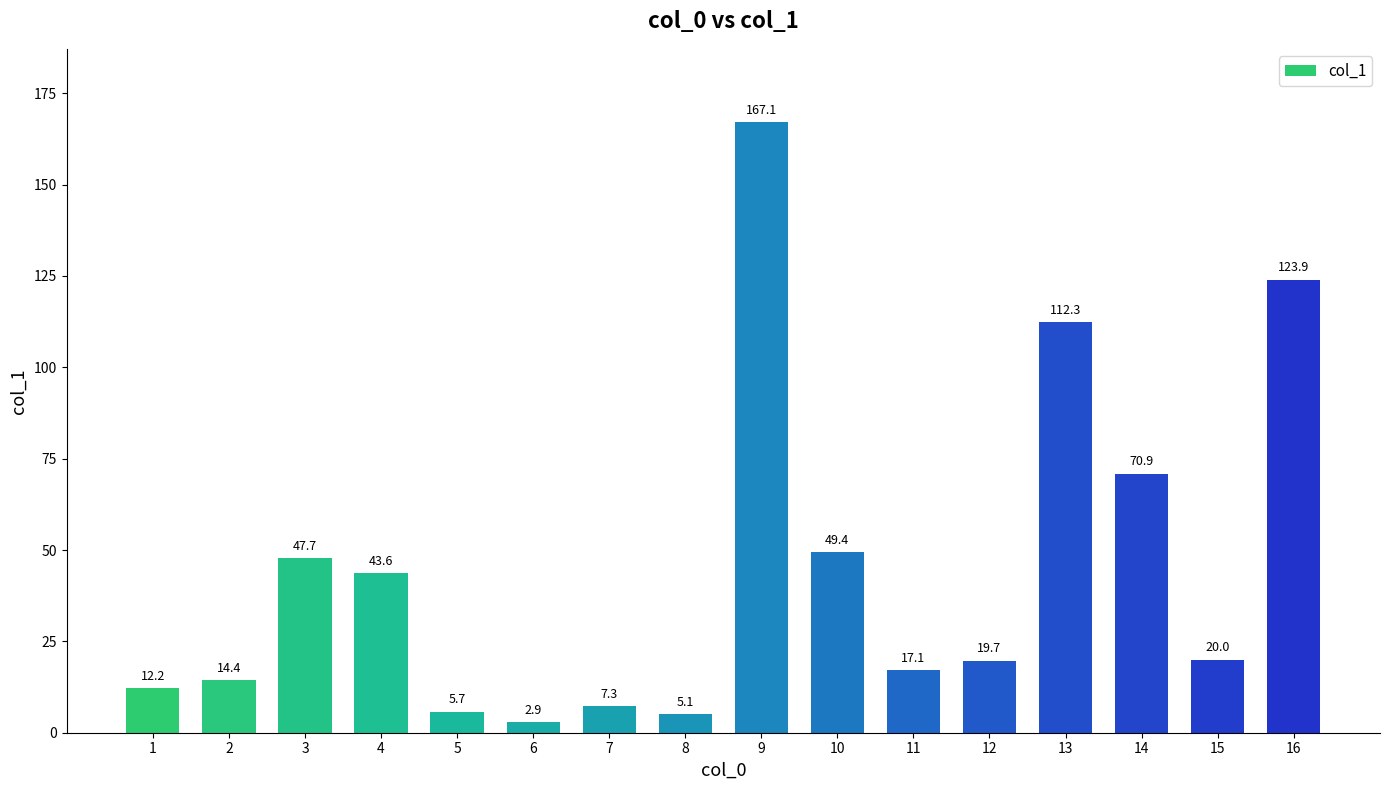

What is the ratio of the value at 11 to the value at 9?

0.1